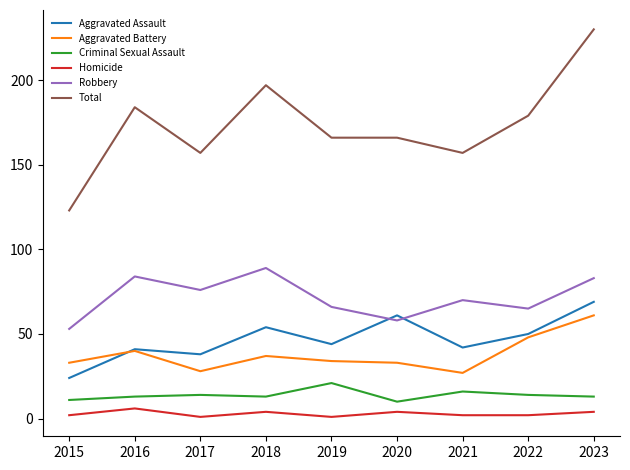

Count the number of categories in the chart.

9